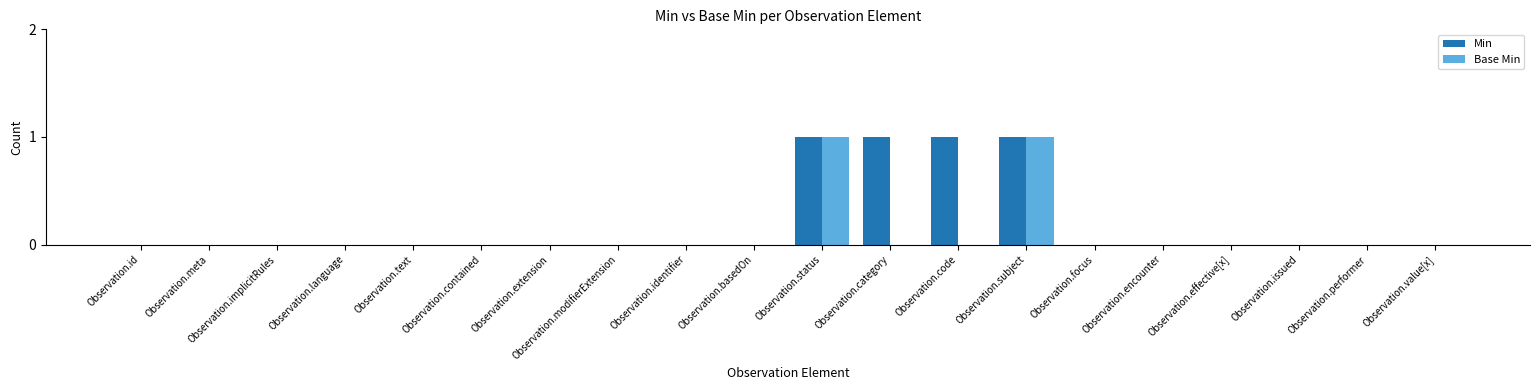

Which series has the largest total across all categories?

Min